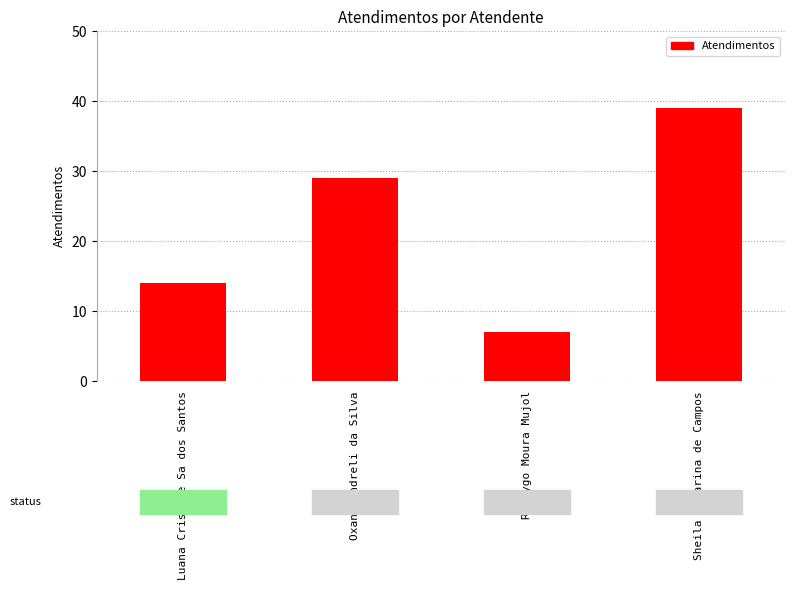

At which label is the value closest to 23?

Oxana Andreli da Silva